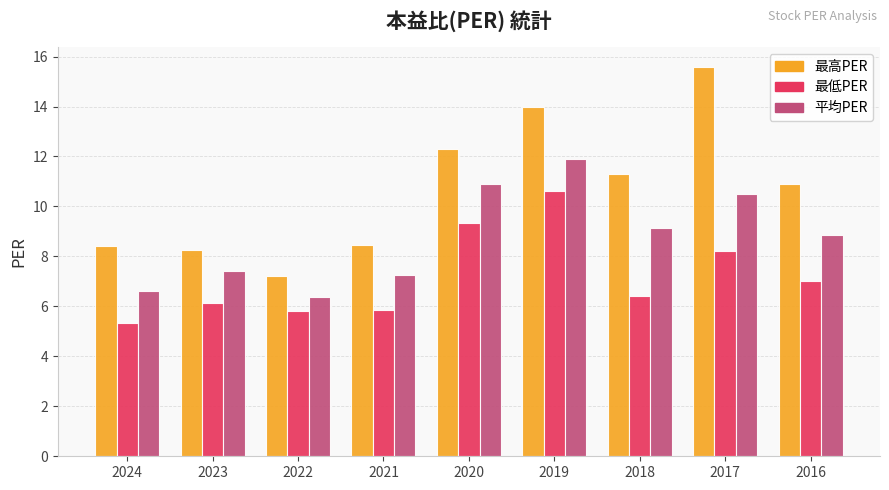

True or false: 最低PER has a value of 5.8 at 2022.

True